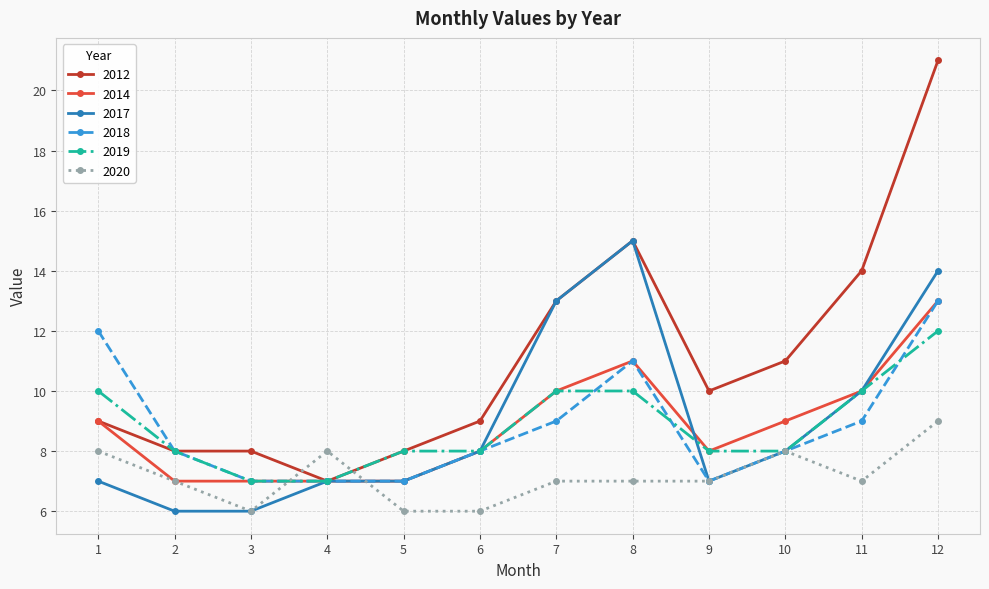

The 2012 series shows 21 at 12. True or false?

True